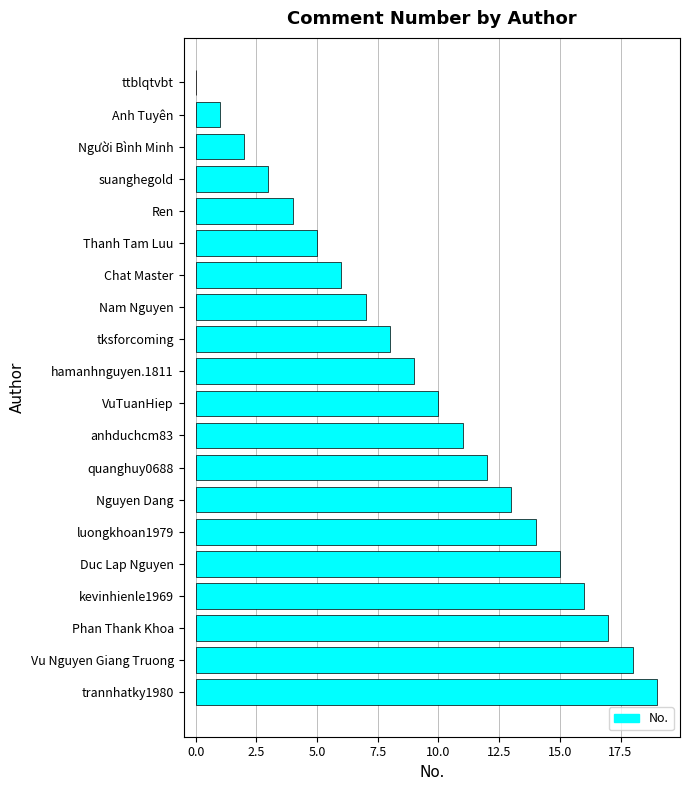

What is the change in value from ttblqtvbt to Phan Thank Khoa?

+17